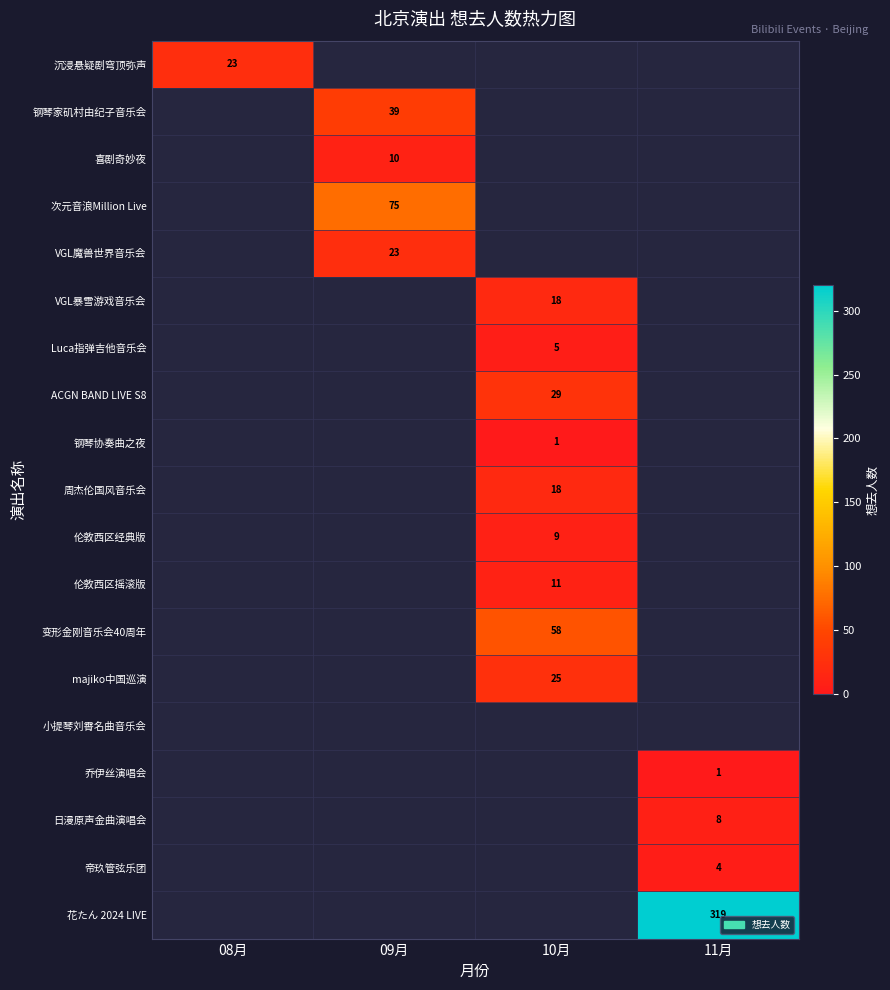

Between 10月 and 08月, which is larger?

08月